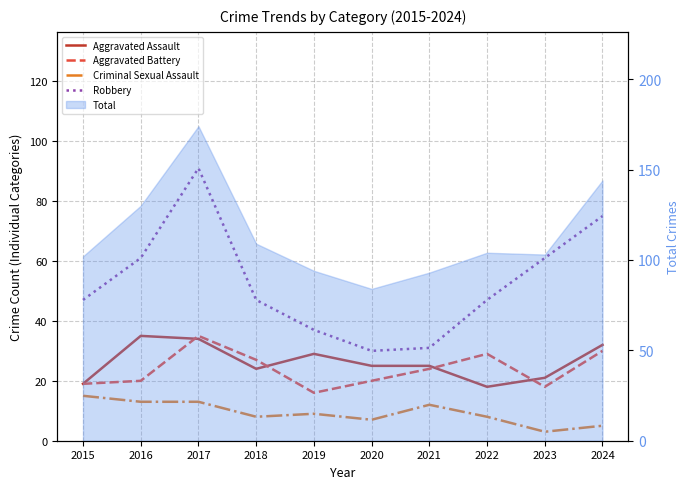

How many values in the Criminal Sexual Assault series exceed 9?

4